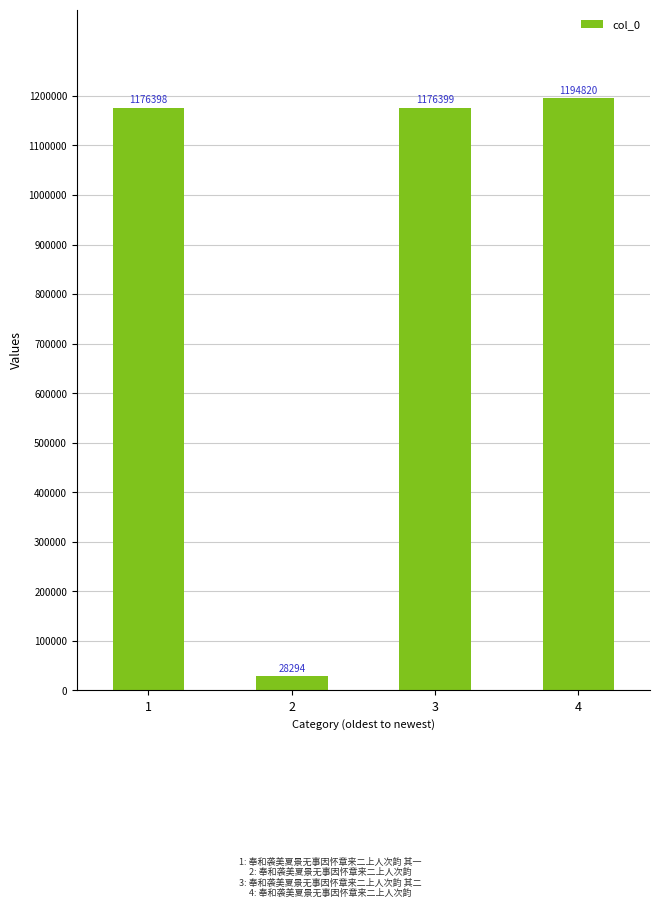

Is it true that the value at 1 is 1674477?

False